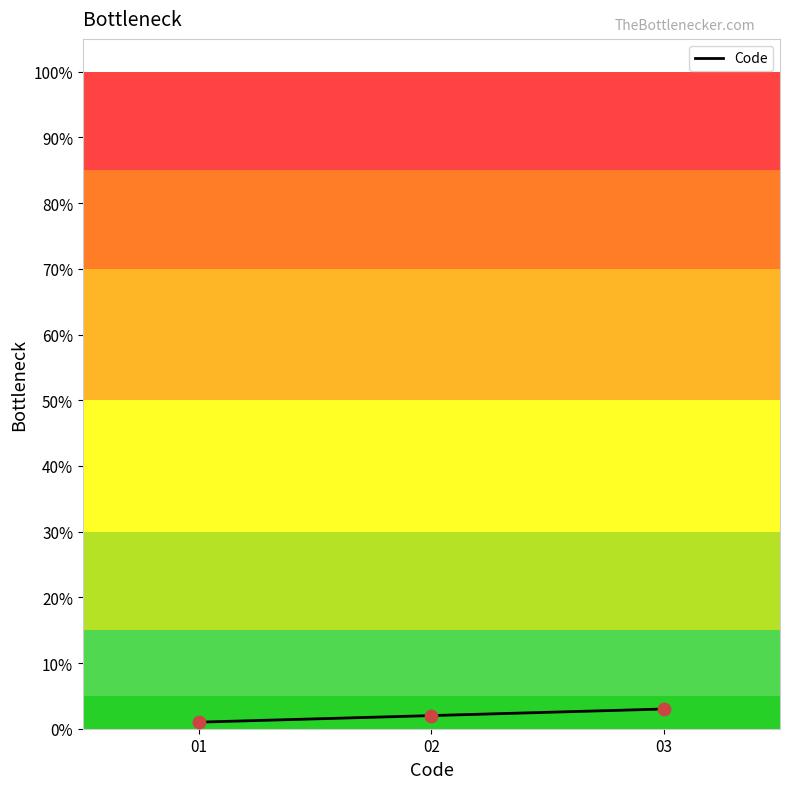

Between 01 and 02, which is larger?

02